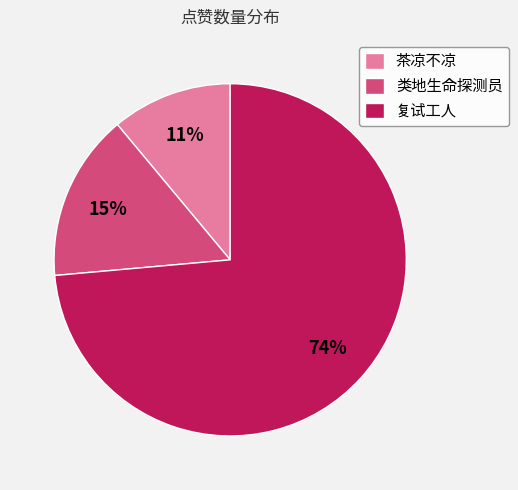

To the nearest percent, what is the combined percentage of 茶凉不凉 and 复试工人?

85%